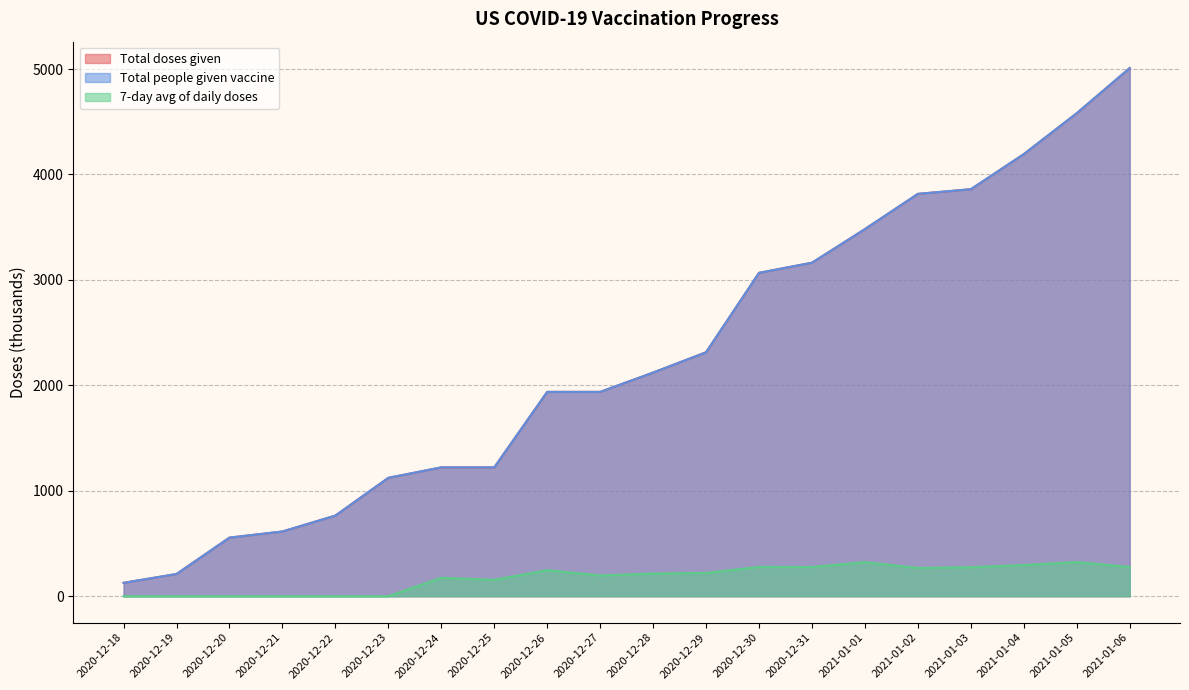

True or false: Total people given vaccine and 7-day avg of daily doses cross at least once.

False